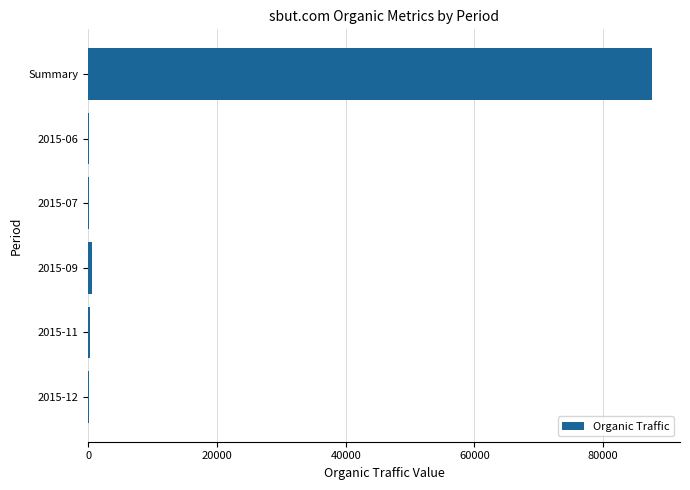

What is the sum of all values?

88705